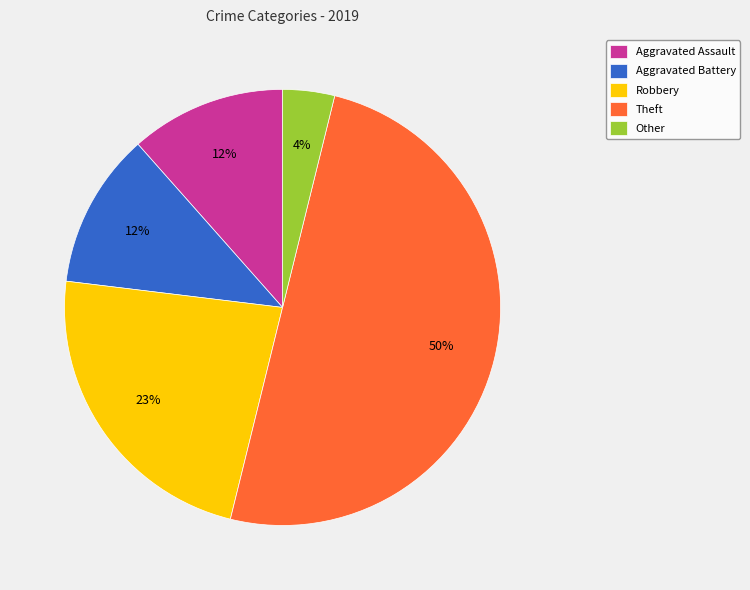

Combined, do Aggravated Assault and Theft account for over 50%?

Yes